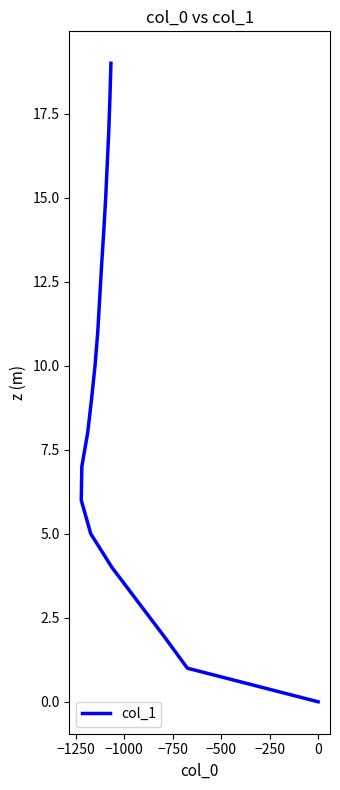

Count the number of data series in this chart.

1